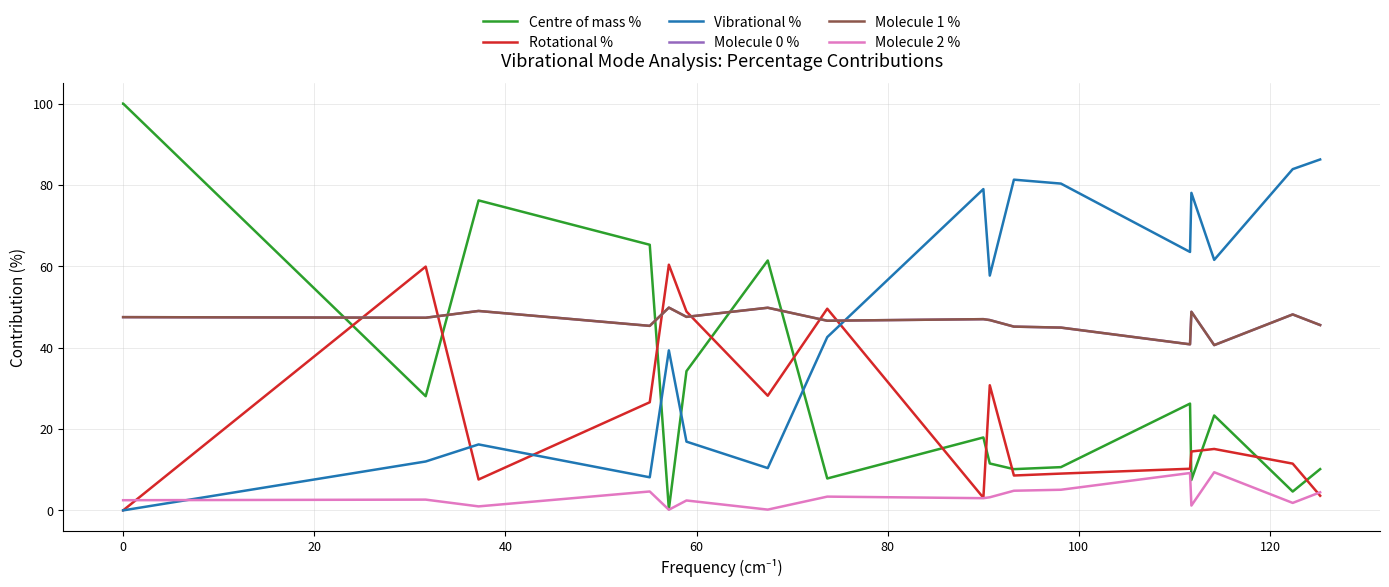

Which series has the largest range (max minus min)?

Centre of mass %